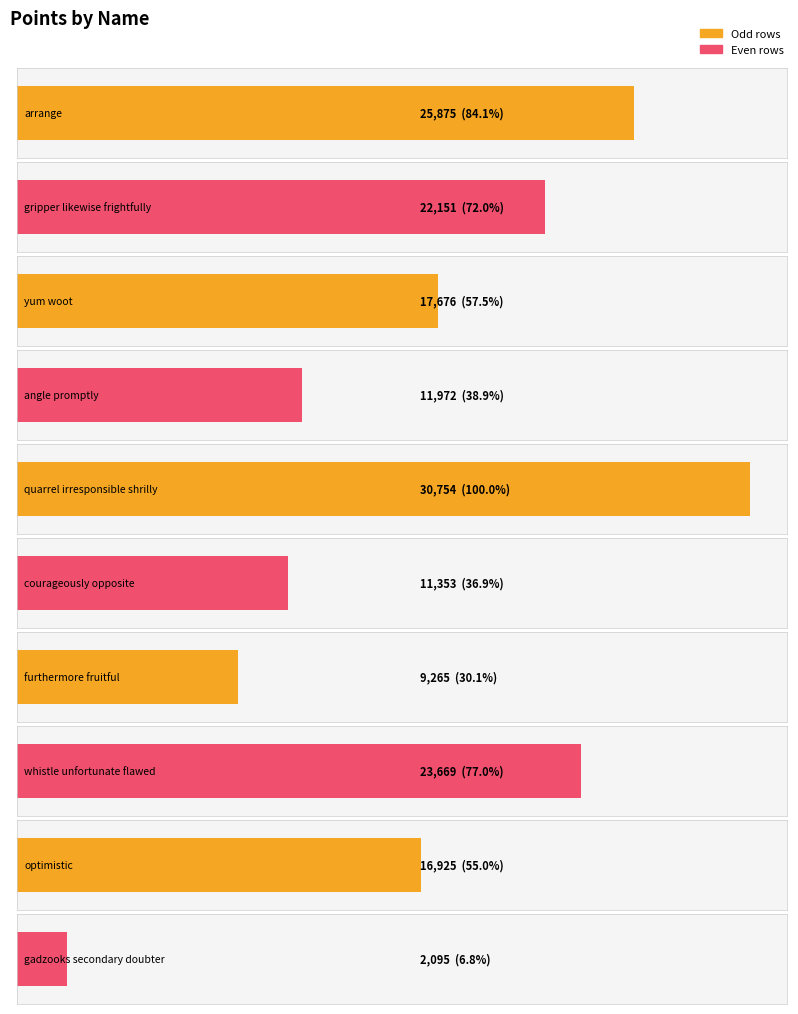

What is the average value?

17174